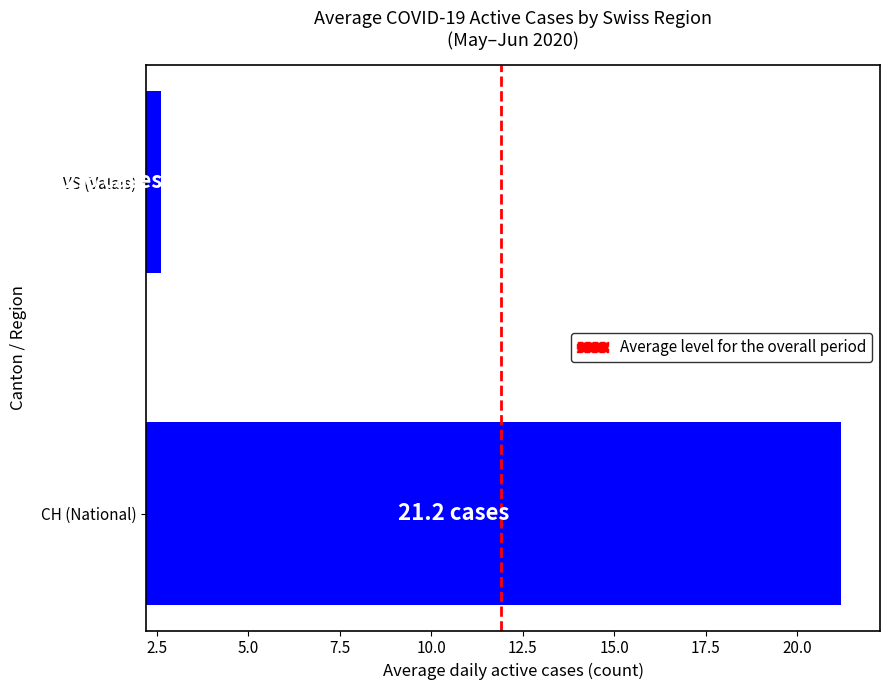

Rank the categories by value from lowest to highest.

VS (Valais), CH (National)